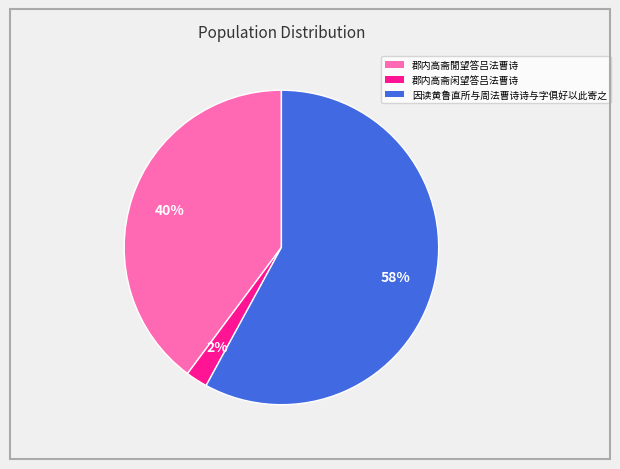

Is 郡内高斋闲望答吕法曹诗 the majority of the pie?

No